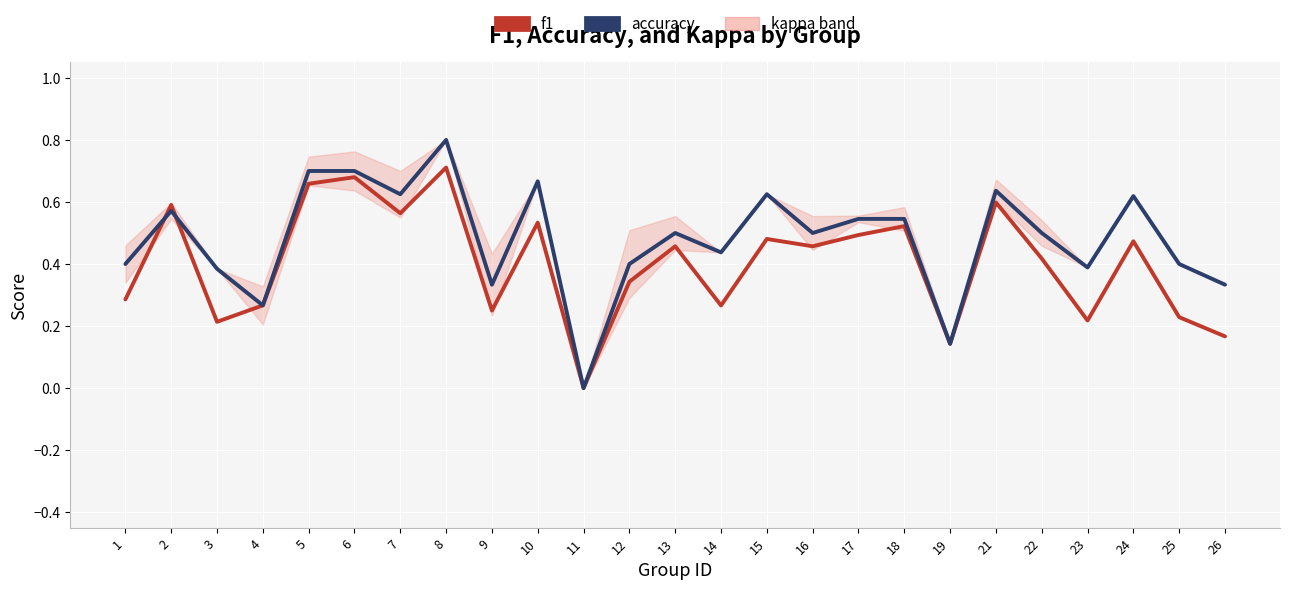

Which has a higher value, 8 or 1?

8